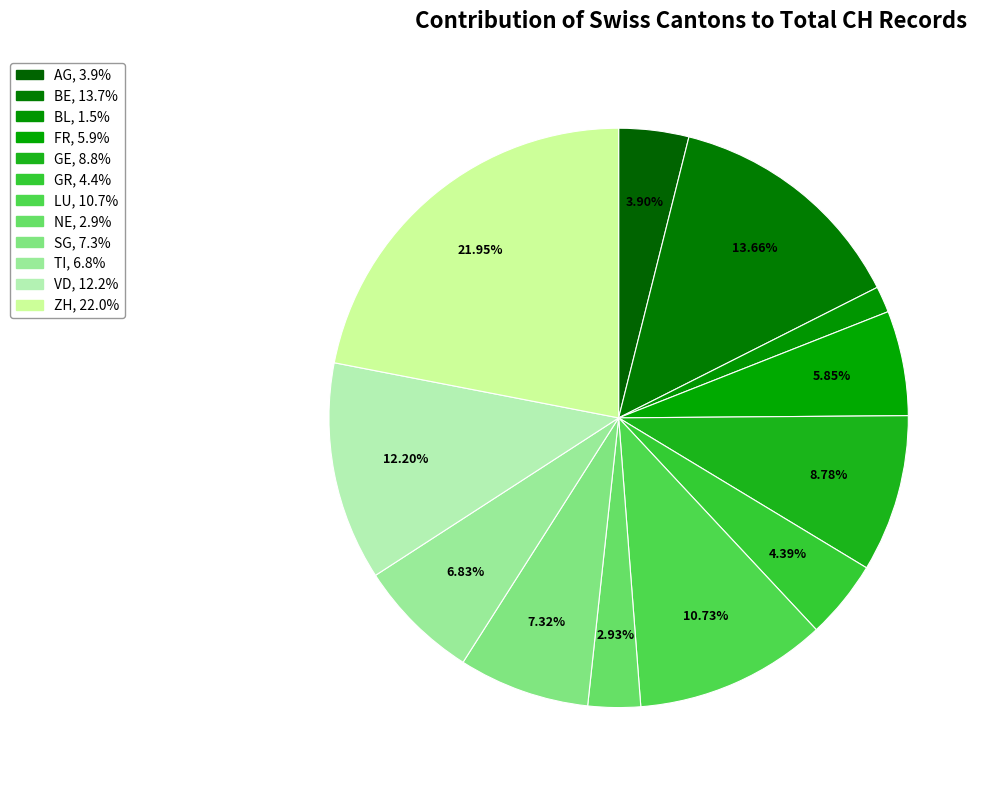

How many slices are in this pie chart?

12